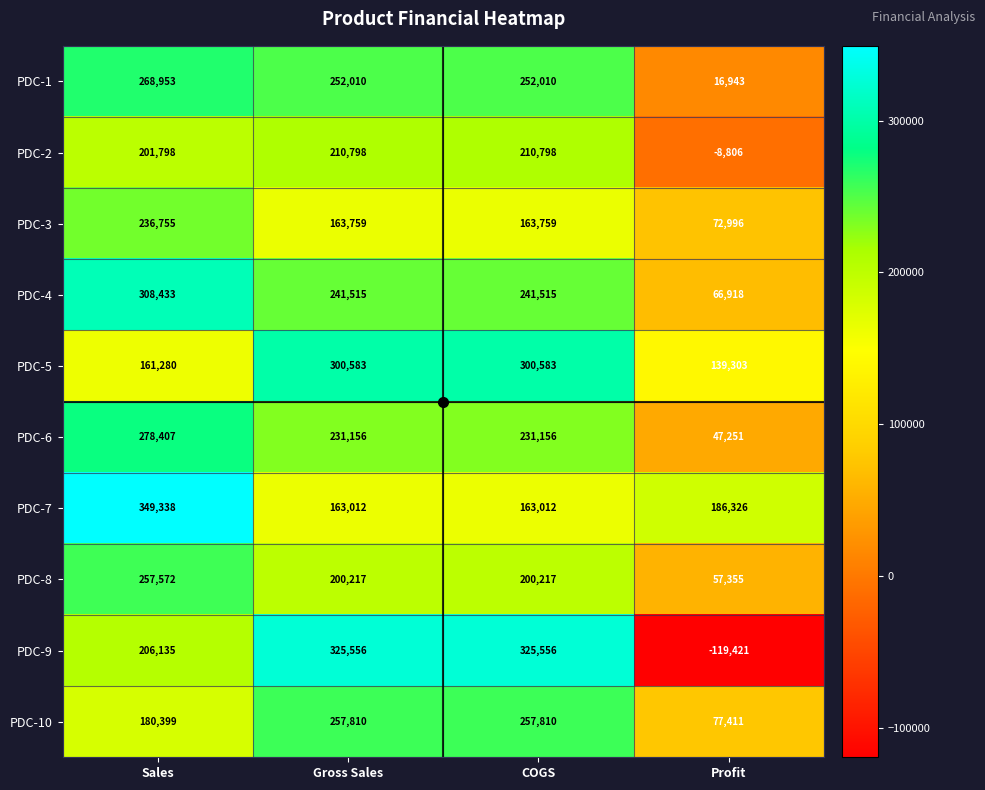

The PDC-8 series shows 12820 at Profit. True or false?

False